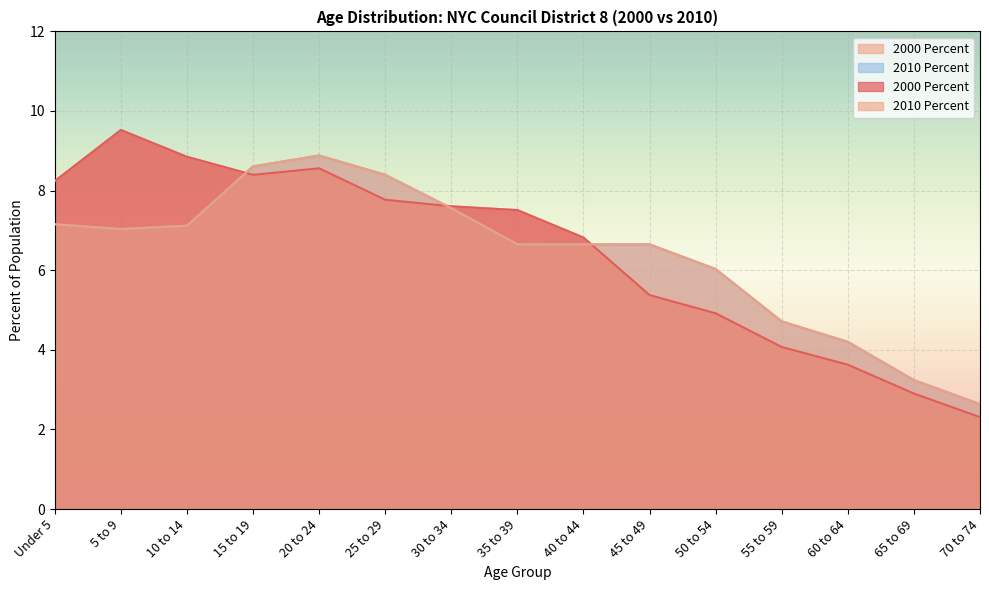

Reading left to right, what are all the values shown in this chart?

2000 Number: 8.2	9.5	8.8	8.4	8.6	7.8	7.6	7.5	6.8	5.4	4.9	4.1	3.6	2.9	2.3
2000 Percent: 8.2	9.5	8.8	8.4	8.6	7.8	7.6	7.5	6.8	5.4	4.9	4.1	3.6	2.9	2.3
2010 Percent: 7.2	7.0	7.1	8.6	8.9	8.4	7.6	6.7	6.6	6.6	6.0	4.7	4.2	3.2	2.6